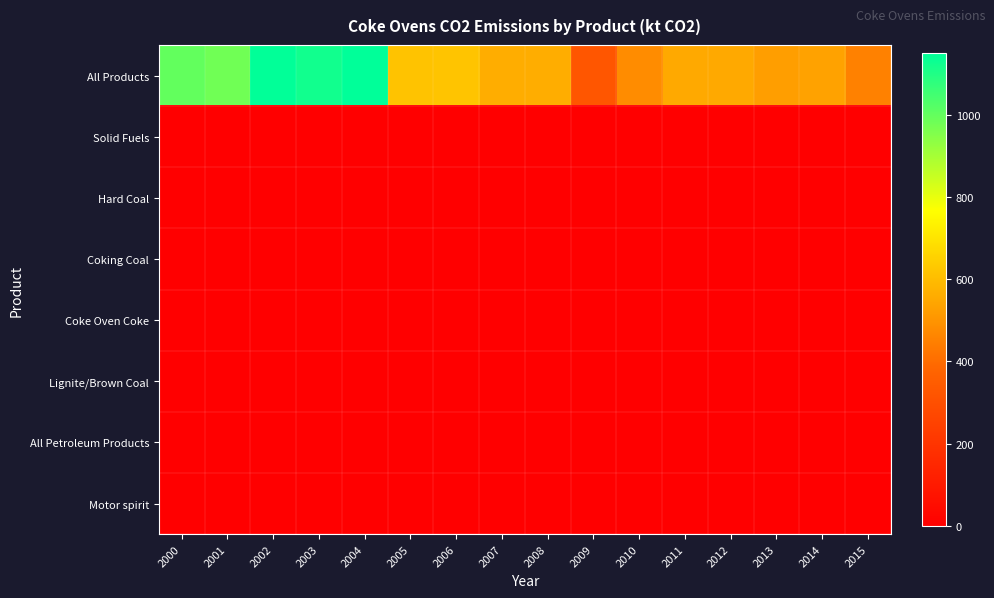

Which has a higher value, 2001 or 2003?

2003